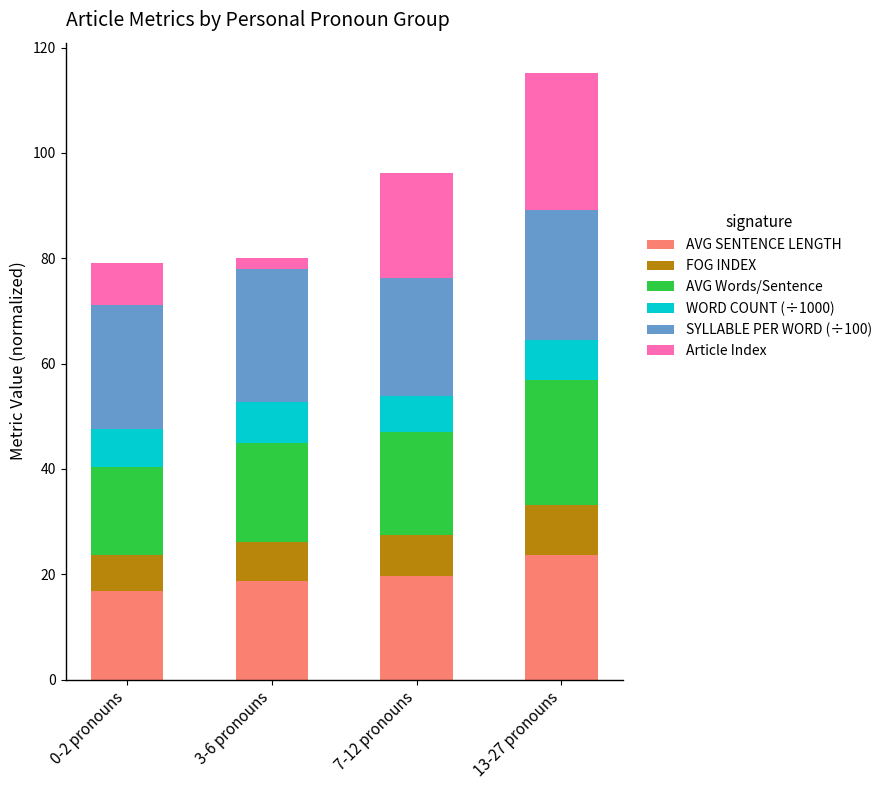

Reading left to right, list the values for the AVG SENTENCE LENGTH series.

16.8	18.7	19.6	23.7